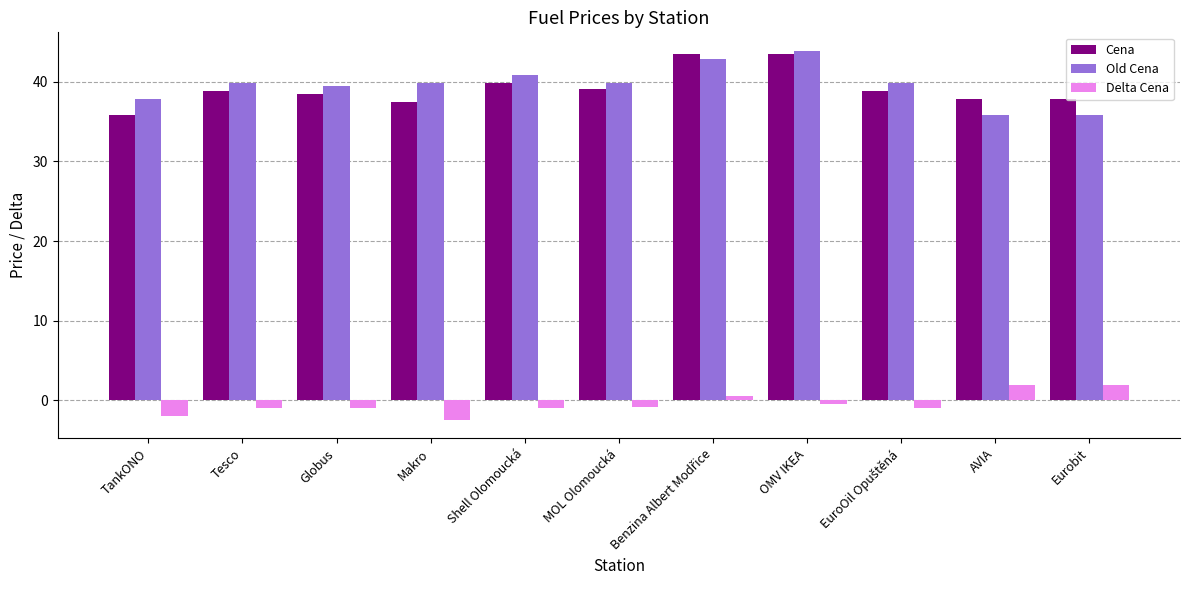

What is the sum of all Delta Cena values?

-5.0